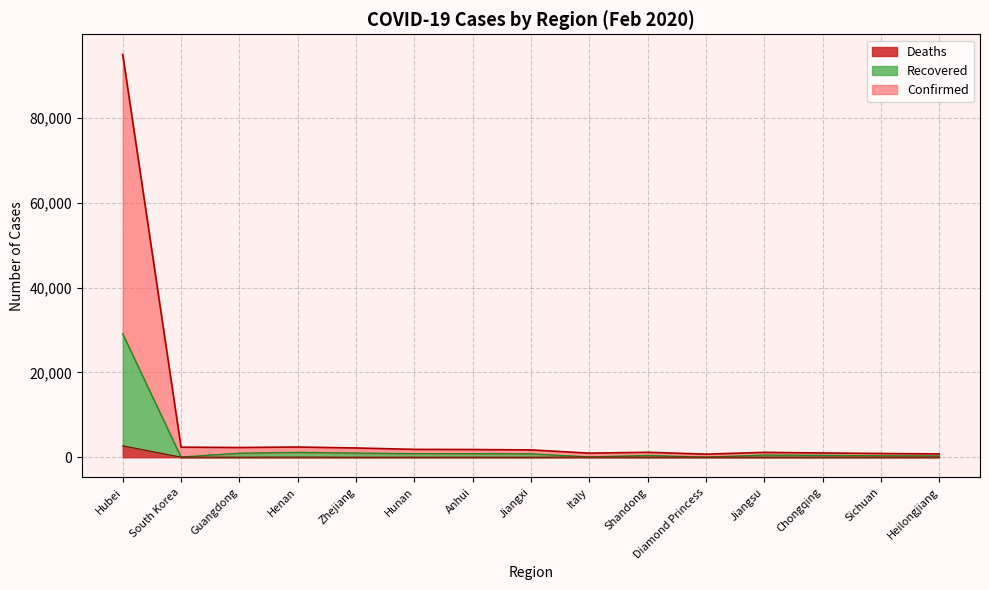

Which category has the lowest value in the Recovered series?

Diamond Princess